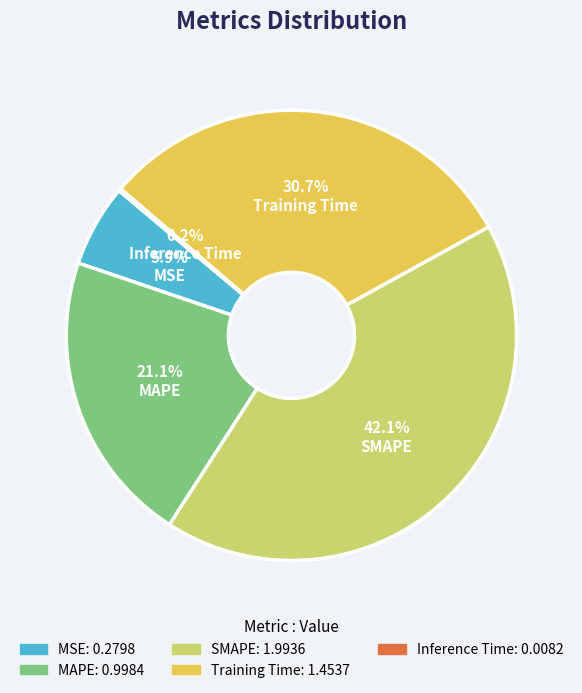

Which category has the biggest portion of the pie?

SMAPE